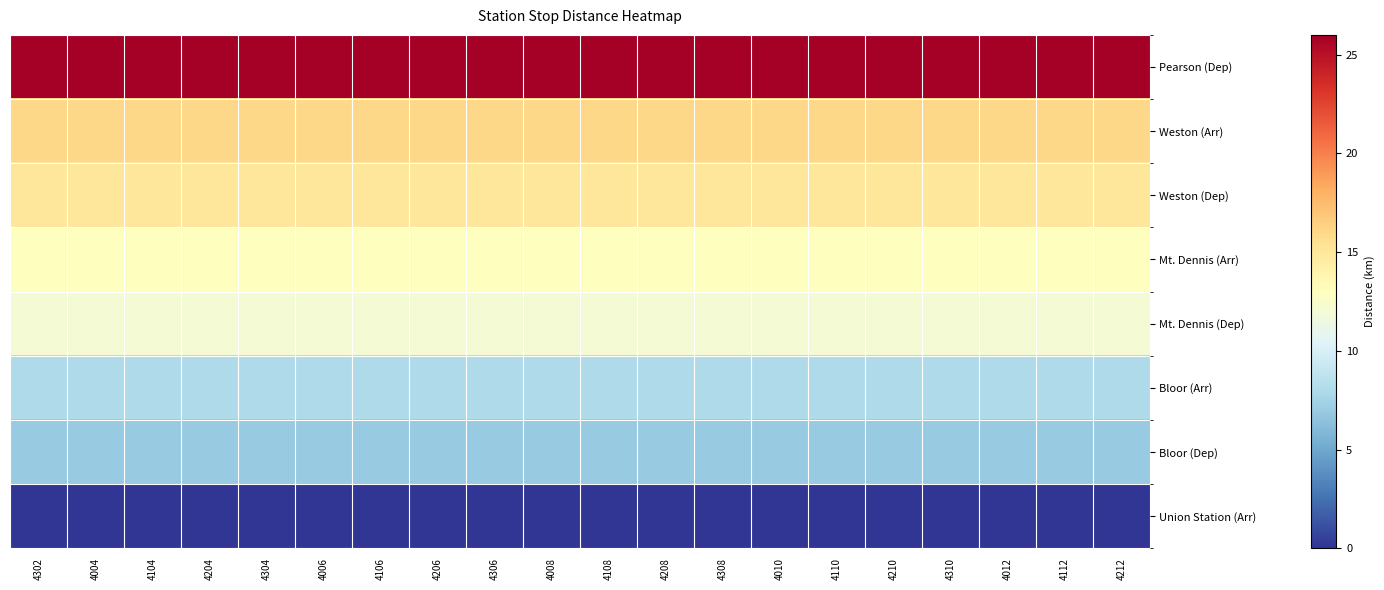

Reading left to right, what are all the values shown in this chart?

Pearson (Dep): 4302=26	4004=26	4104=26	4204=26	4304=26	4006=26	4106=26	4206=26	4306=26	4008=26	4108=26	4208=26	4308=26	4010=26	4110=26	4210=26	4310=26	4012=26	4112=26	4212=26
Weston (Arr): 4302=16	4004=16	4104=16	4204=16	4304=16	4006=16	4106=16	4206=16	4306=16	4008=16	4108=16	4208=16	4308=16	4010=16	4110=16	4210=16	4310=16	4012=16	4112=16	4212=16
Weston (Dep): 4302=15	4004=15	4104=15	4204=15	4304=15	4006=15	4106=15	4206=15	4306=15	4008=15	4108=15	4208=15	4308=15	4010=15	4110=15	4210=15	4310=15	4012=15	4112=15	4212=15
Mt. Dennis (Arr): 4302=13	4004=13	4104=13	4204=13	4304=13	4006=13	4106=13	4206=13	4306=13	4008=13	4108=13	4208=13	4308=13	4010=13	4110=13	4210=13	4310=13	4012=13	4112=13	4212=13
Mt. Dennis (Dep): 4302=12	4004=12	4104=12	4204=12	4304=12	4006=12	4106=12	4206=12	4306=12	4008=12	4108=12	4208=12	4308=12	4010=12	4110=12	4210=12	4310=12	4012=12	4112=12	4212=12
Bloor (Arr): 4302=8	4004=8	4104=8	4204=8	4304=8	4006=8	4106=8	4206=8	4306=8	4008=8	4108=8	4208=8	4308=8	4010=8	4110=8	4210=8	4310=8	4012=8	4112=8	4212=8
Bloor (Dep): 4302=7	4004=7	4104=7	4204=7	4304=7	4006=7	4106=7	4206=7	4306=7	4008=7	4108=7	4208=7	4308=7	4010=7	4110=7	4210=7	4310=7	4012=7	4112=7	4212=7
Union Station (Arr): 4302=0	4004=0	4104=0	4204=0	4304=0	4006=0	4106=0	4206=0	4306=0	4008=0	4108=0	4208=0	4308=0	4010=0	4110=0	4210=0	4310=0	4012=0	4112=0	4212=0